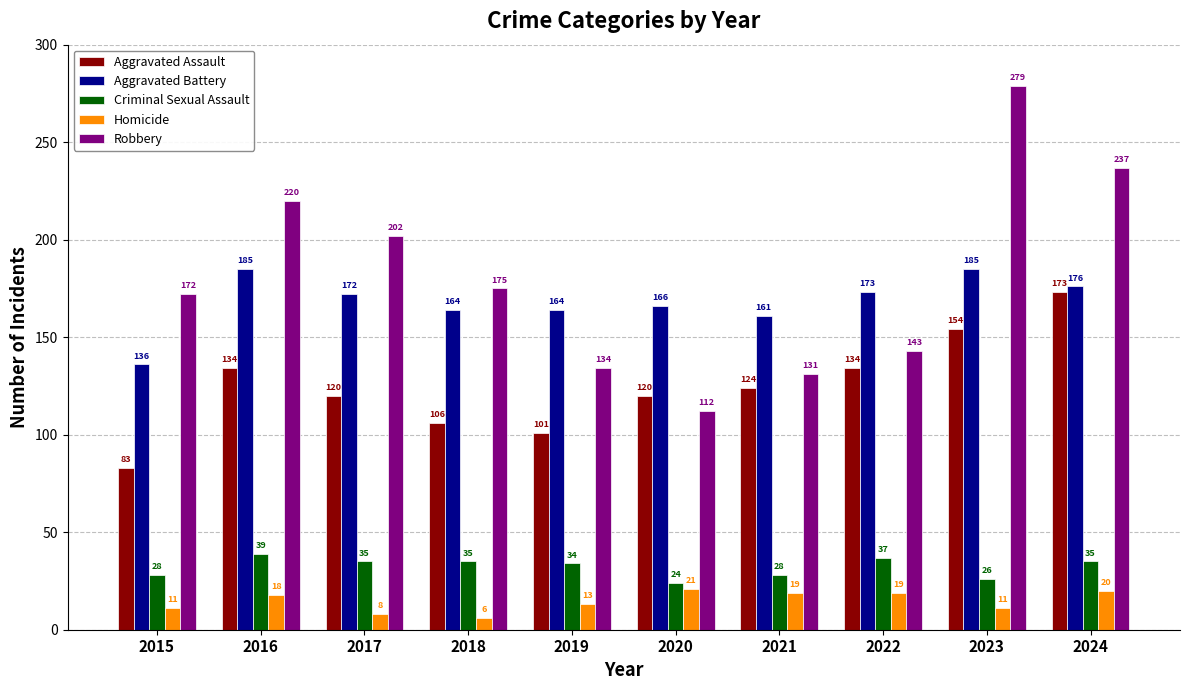

Reading left to right, transcribe all the data shown in this chart.

Aggravated Assault: 83	134	120	106	101	120	124	134	154	173
Aggravated Battery: 136	185	172	164	164	166	161	173	185	176
Criminal Sexual Assault: 28	39	35	35	34	24	28	37	26	35
Homicide: 11	18	8	6	13	21	19	19	11	20
Robbery: 172	220	202	175	134	112	131	143	279	237